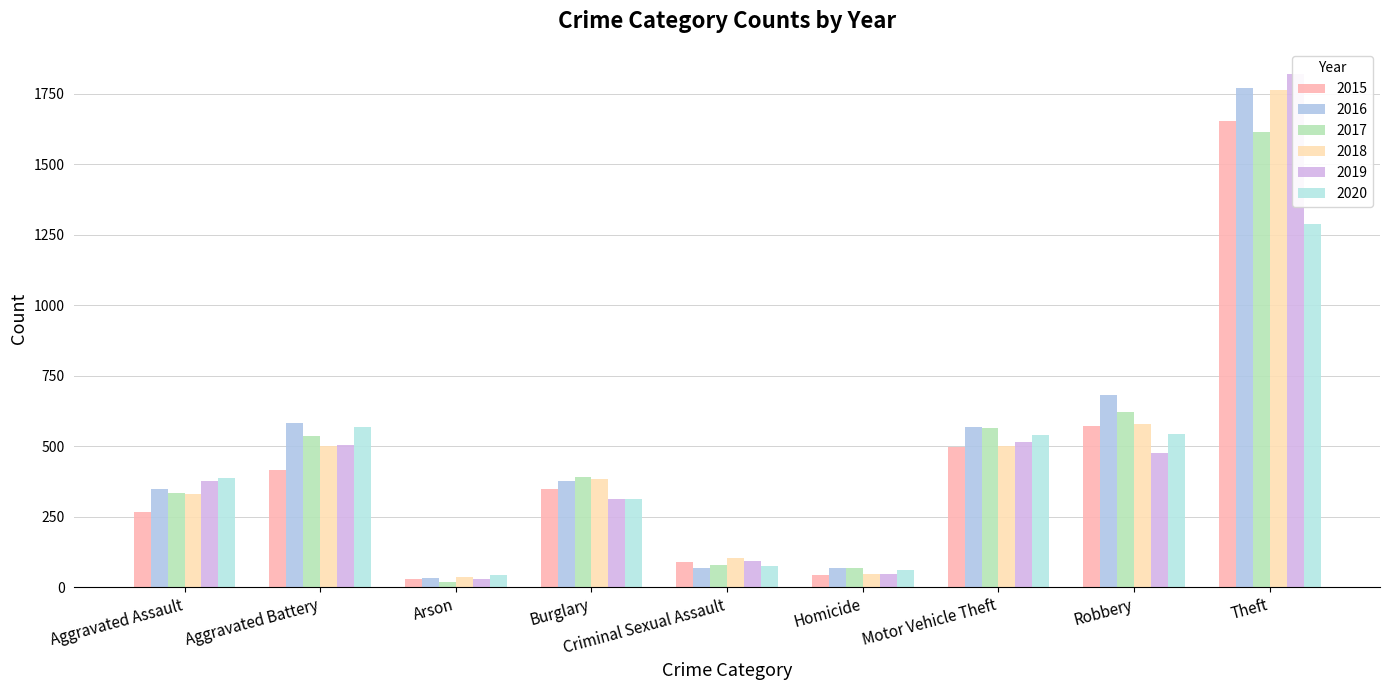

What is the label of the 1st bar from the right?

Theft